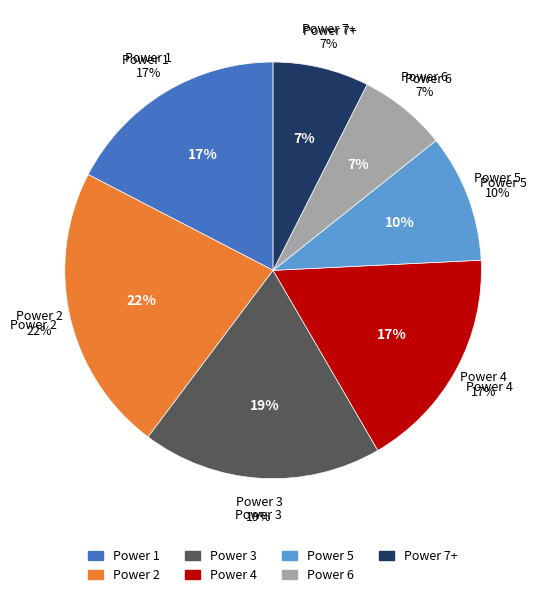

How many segments does this pie chart have?

7